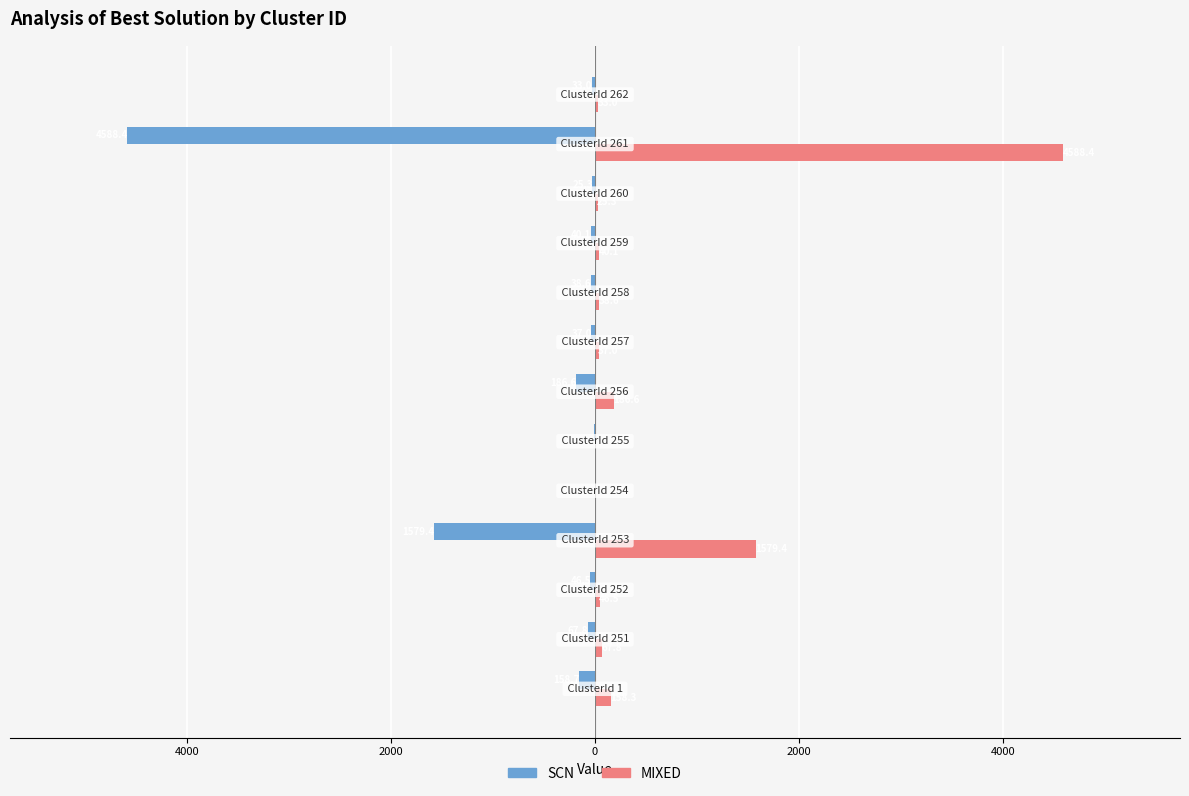

Which series has the largest range (max minus min)?

SCN